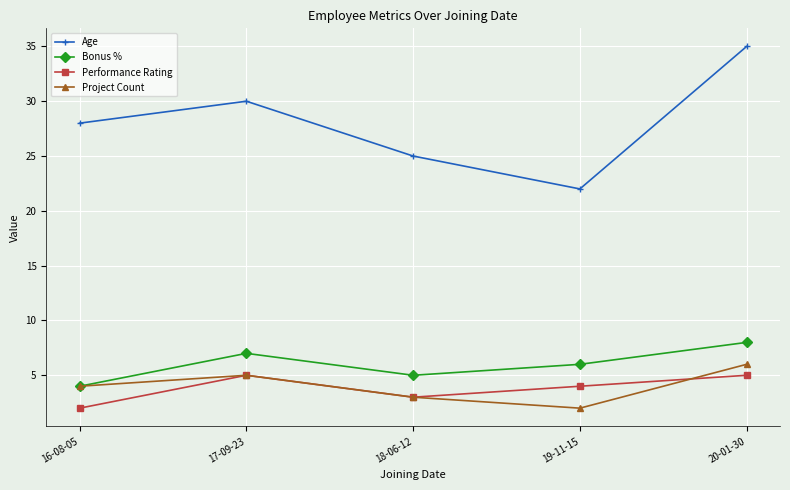

List the series in order of their peak value, lowest first.

Performance Rating, Project Count, Bonus %, Age